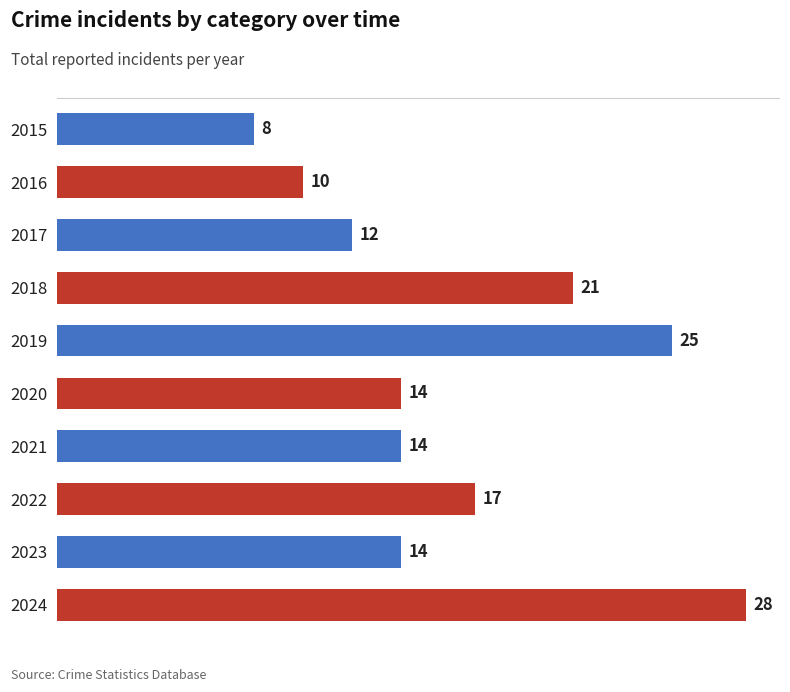

Between 2022 and 2024, which is larger?

2024